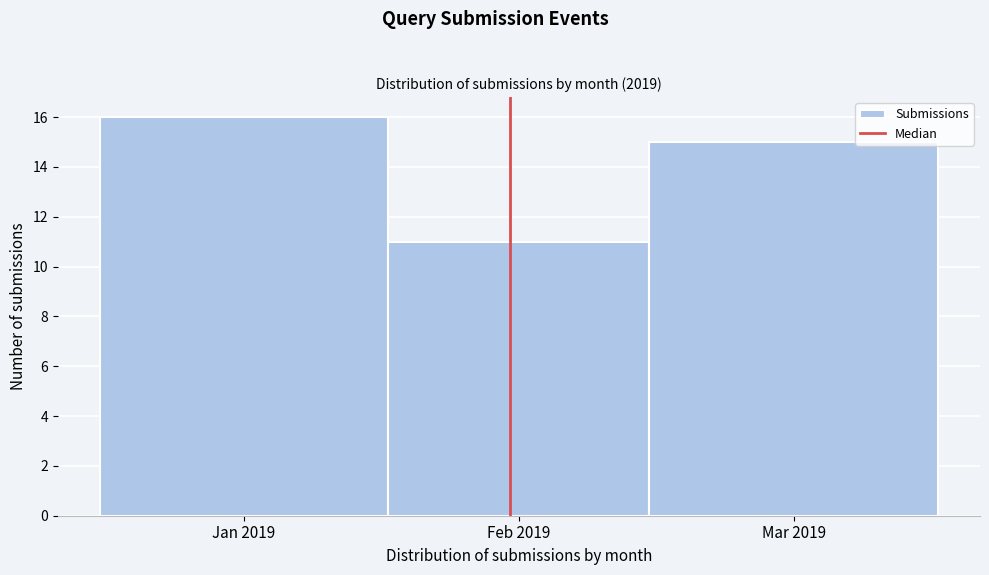

Reading right to left, list all the values displayed in this chart.

Mar 2019=15	Feb 2019=11	Jan 2019=16